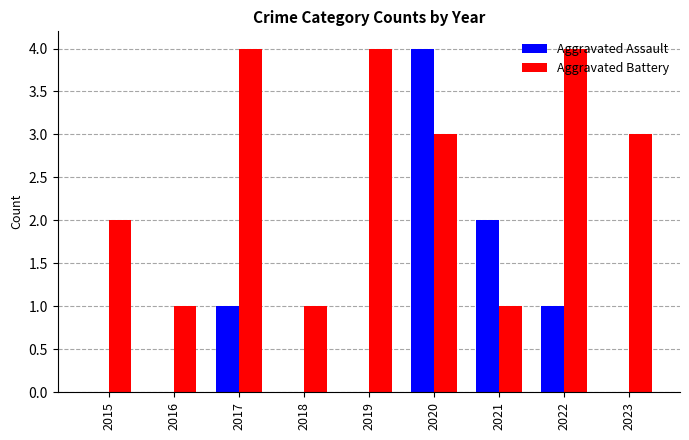

Is it true that Aggravated Assault equals 4 at 2020?

True